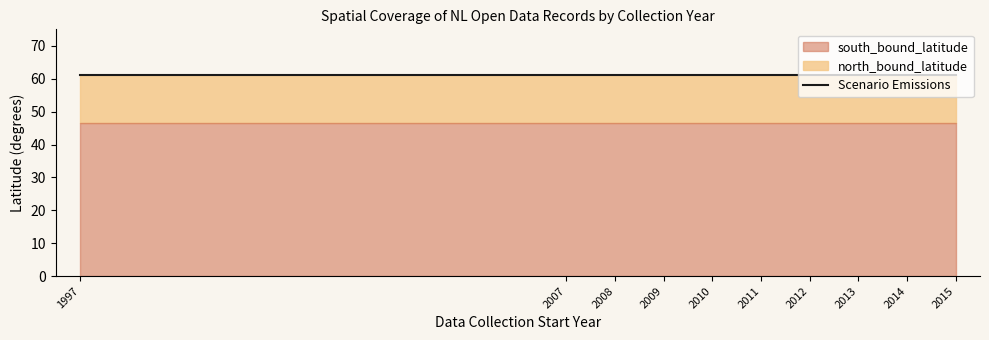

List the series in order of their overall mean, highest first.

north_bound_latitude, south_bound_latitude